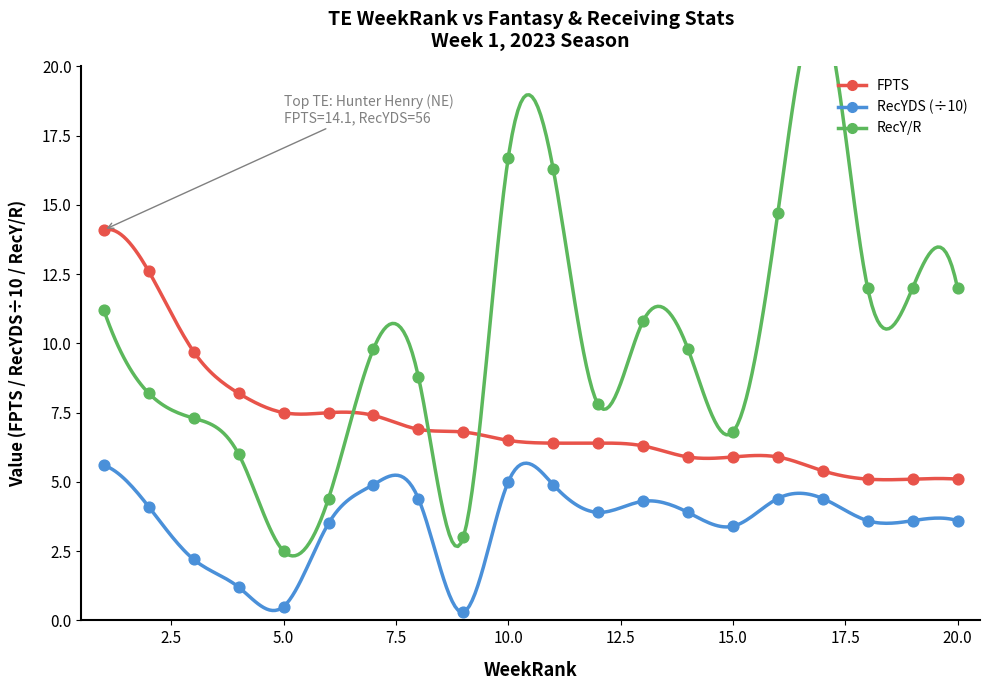

What are all the series names shown in the legend?

FPTS, RecYDS, RecY/R